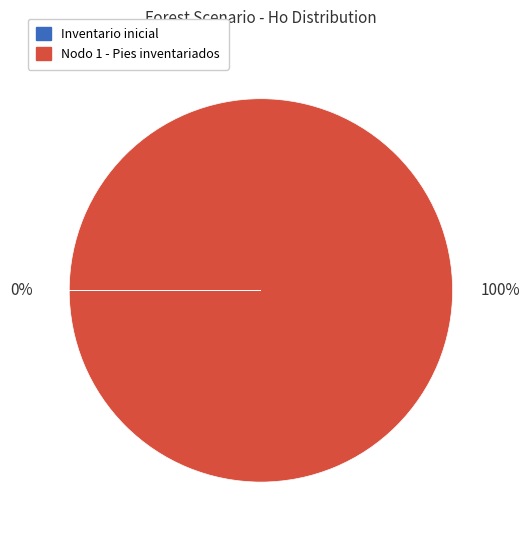

To the nearest percent, what is the average slice percentage?

50%